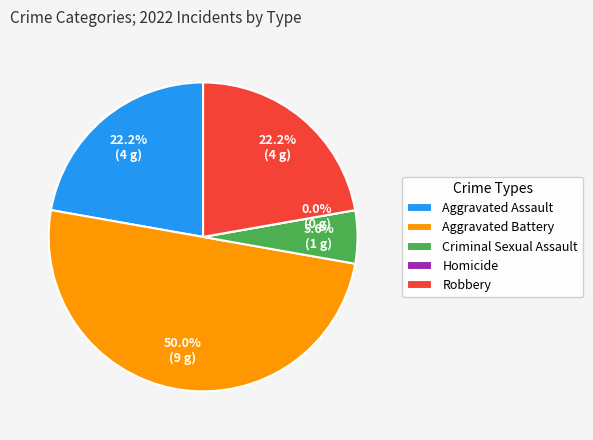

How many slices are in this pie chart?

5